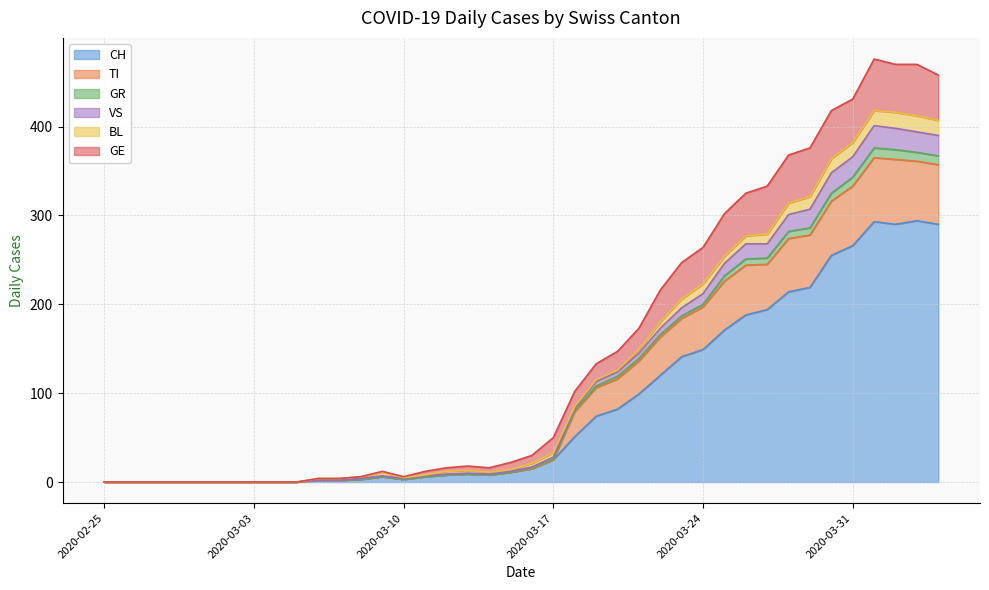

Does the chart display data point markers on the line(s)?

No